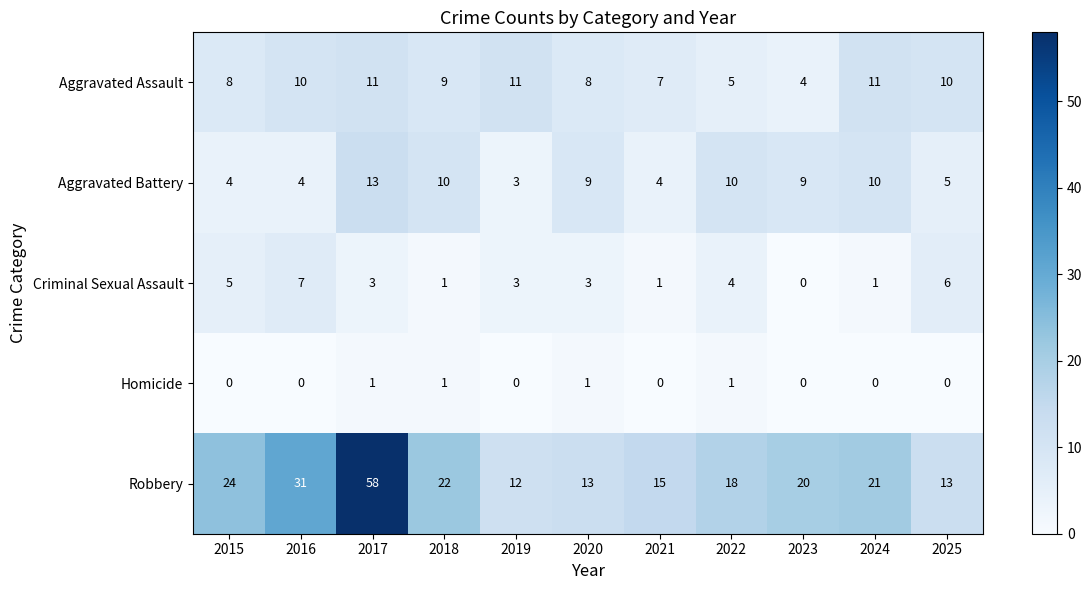

What is the difference between the highest and lowest values at 2015?

24